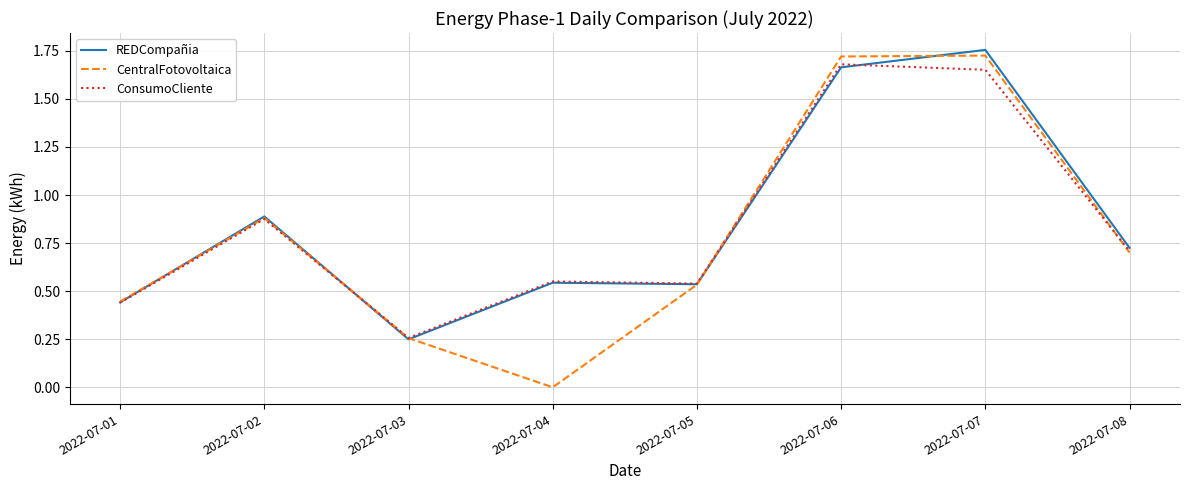

Rank the series by their maximum value, from lowest to highest.

ConsumoCliente, CentralFotovoltaica, REDCompañia